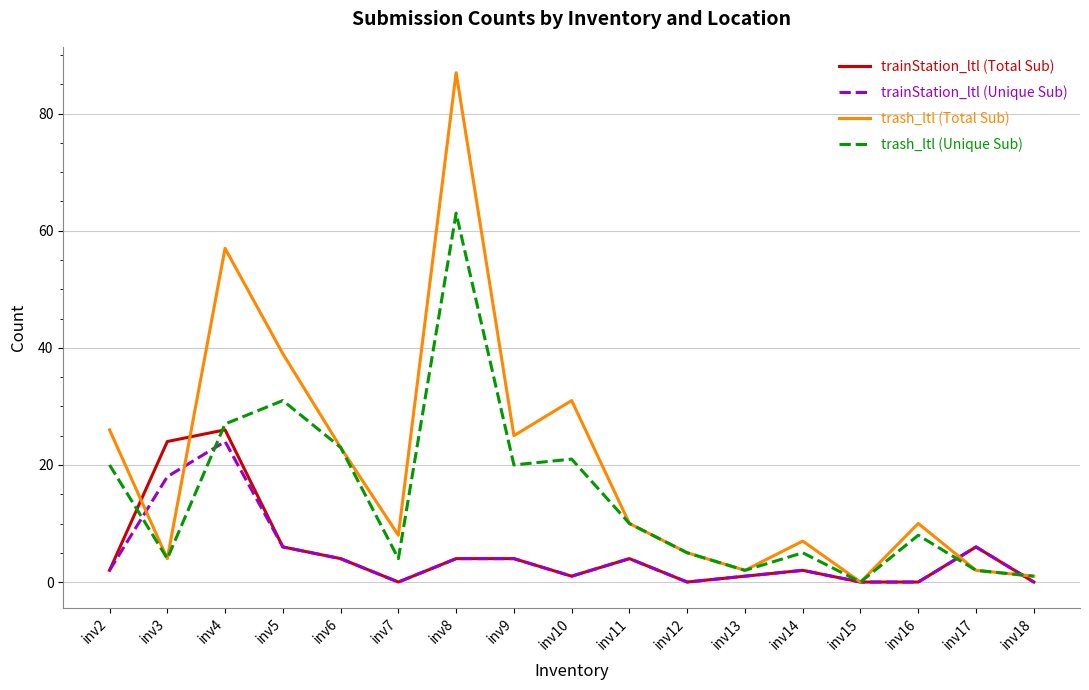

After their last crossing, which series has the higher values: trainStation_ltl (Total Sub) or trash_ltl (Unique Sub)?

trash_ltl (Unique Sub)